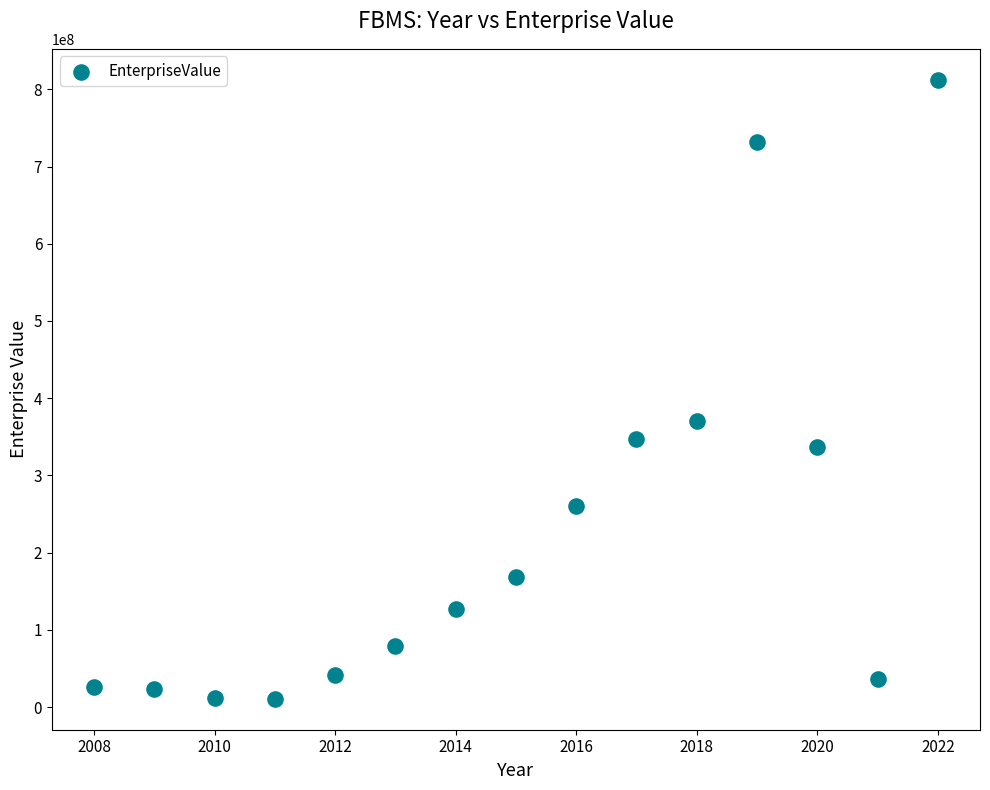

What is the range of X values (max minus min)?

14.0